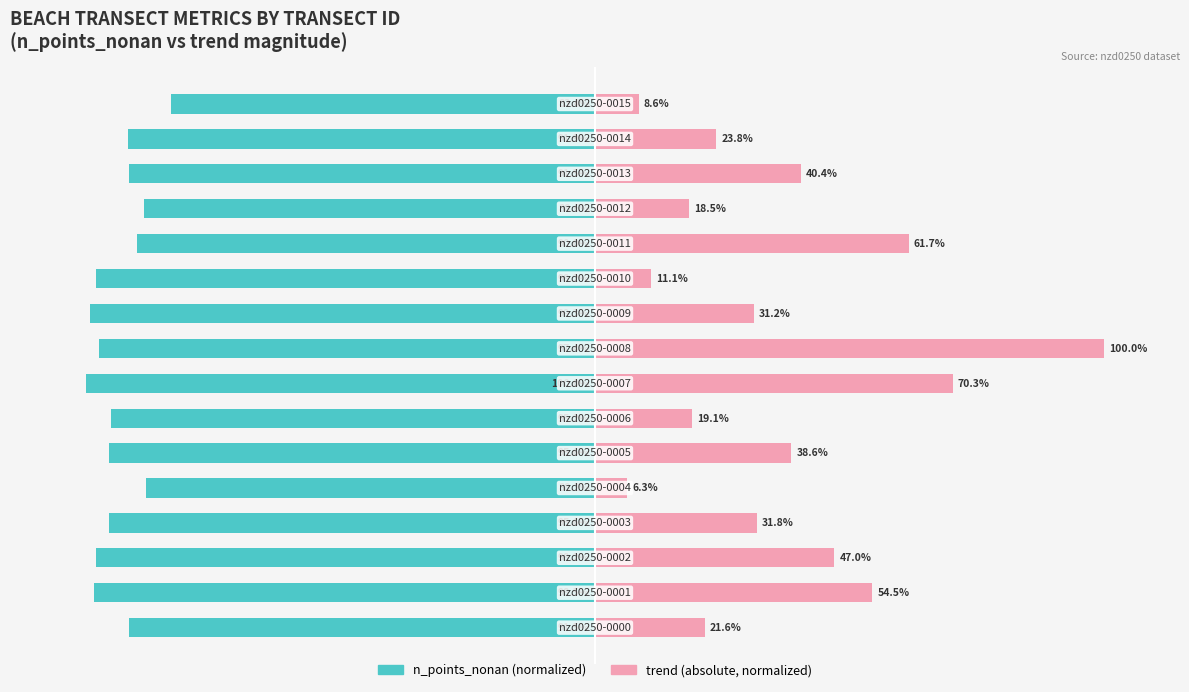

At how many categories does at least one series exceed -59?

16